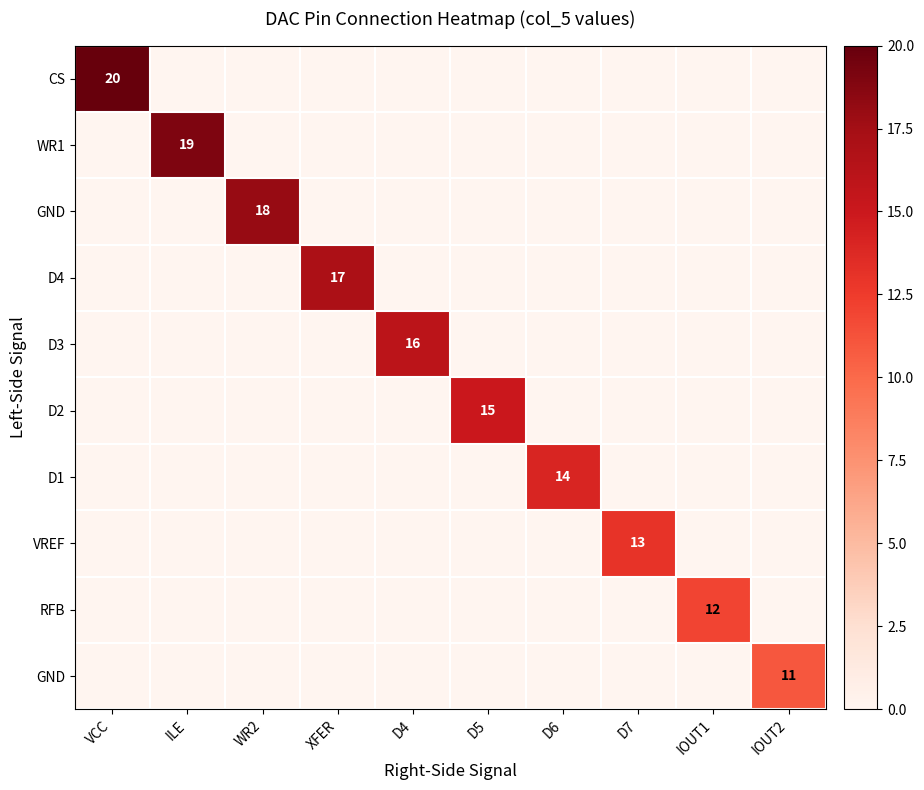

Count the number of categories in the chart.

10